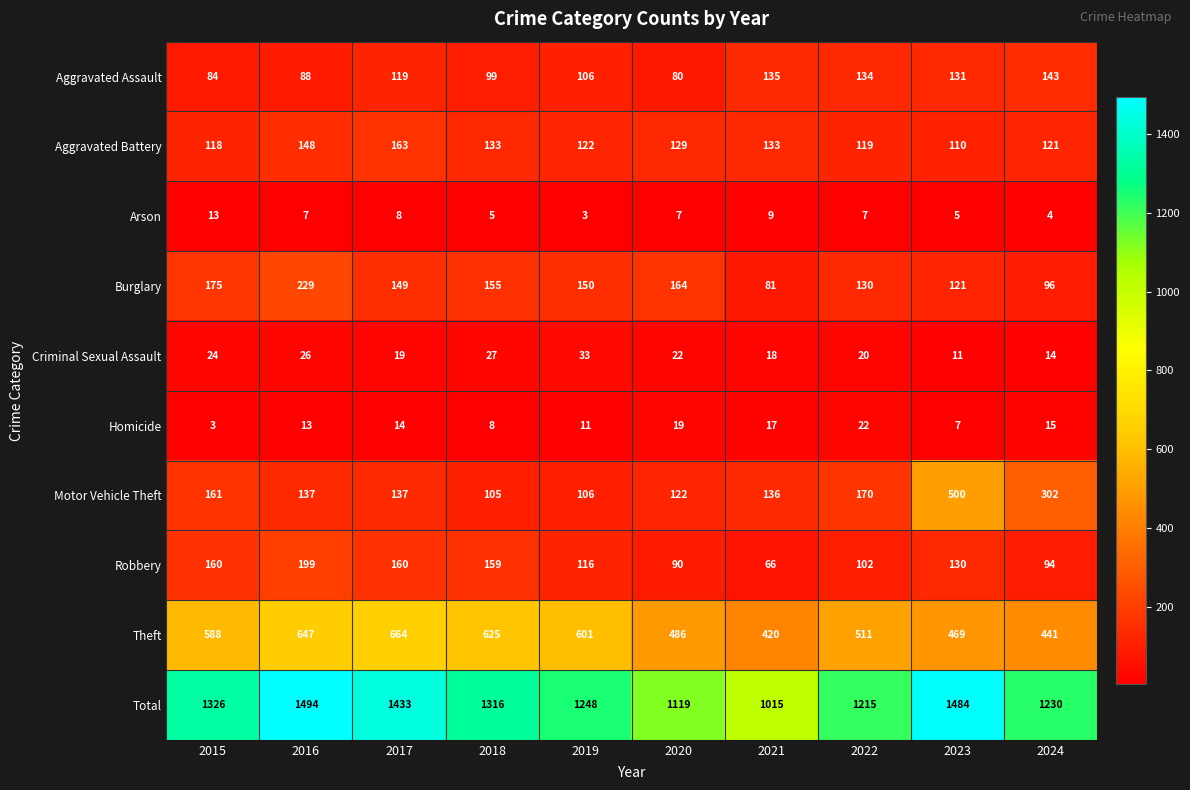

What is the difference between the Total values at 2020 and 2017?

314